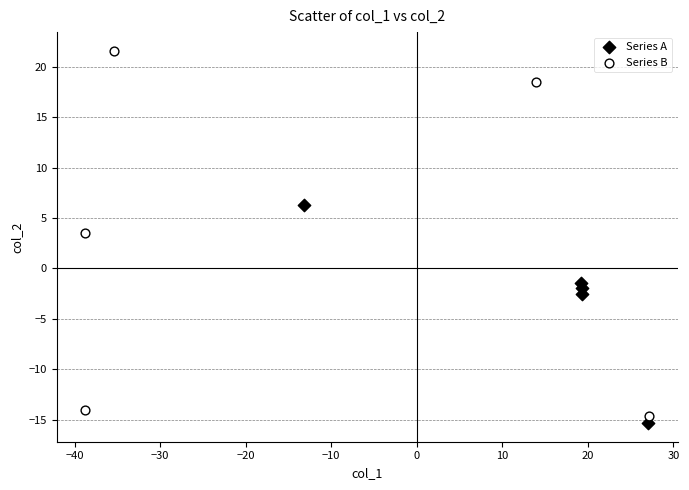

Which series has the largest Y range (max minus min)?

Series B